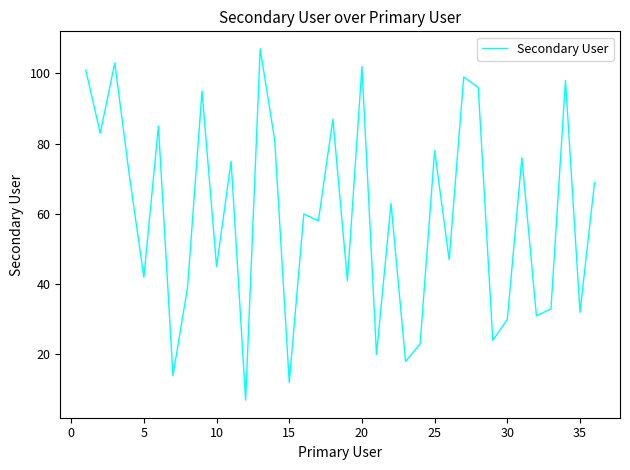

Count the number of data series in this chart.

1